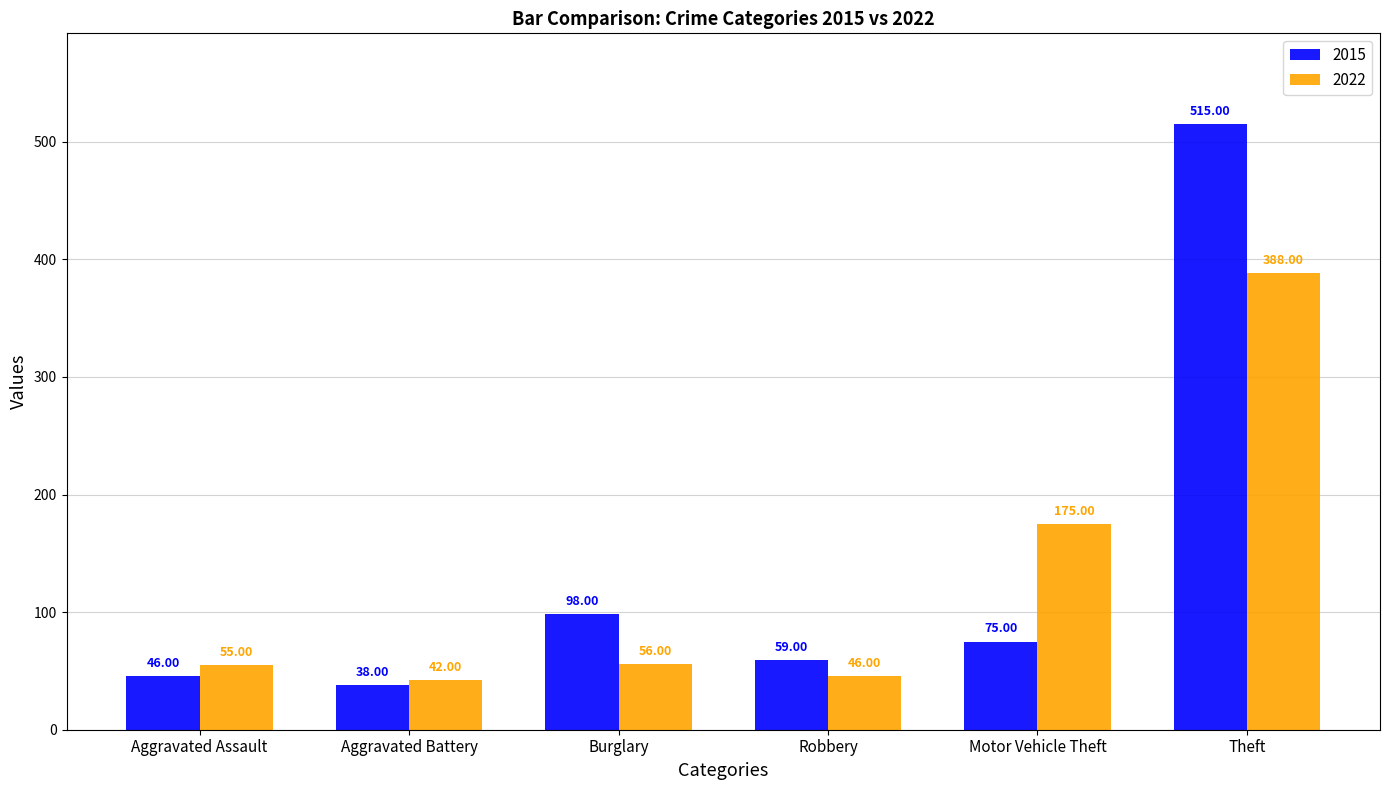

What position from the right is Theft?

1